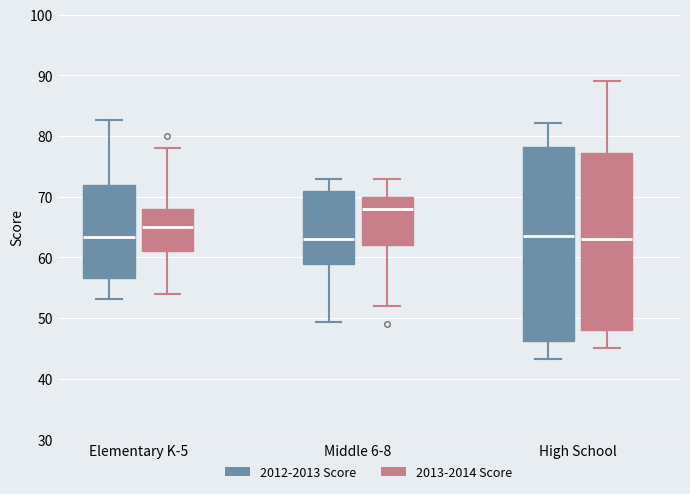

Where does the median line of the box for Middle 6-8 (2012-2013 Score) sit on the y-axis? The values are not printed on the chart, so give them approximately, as read against the axis.

63